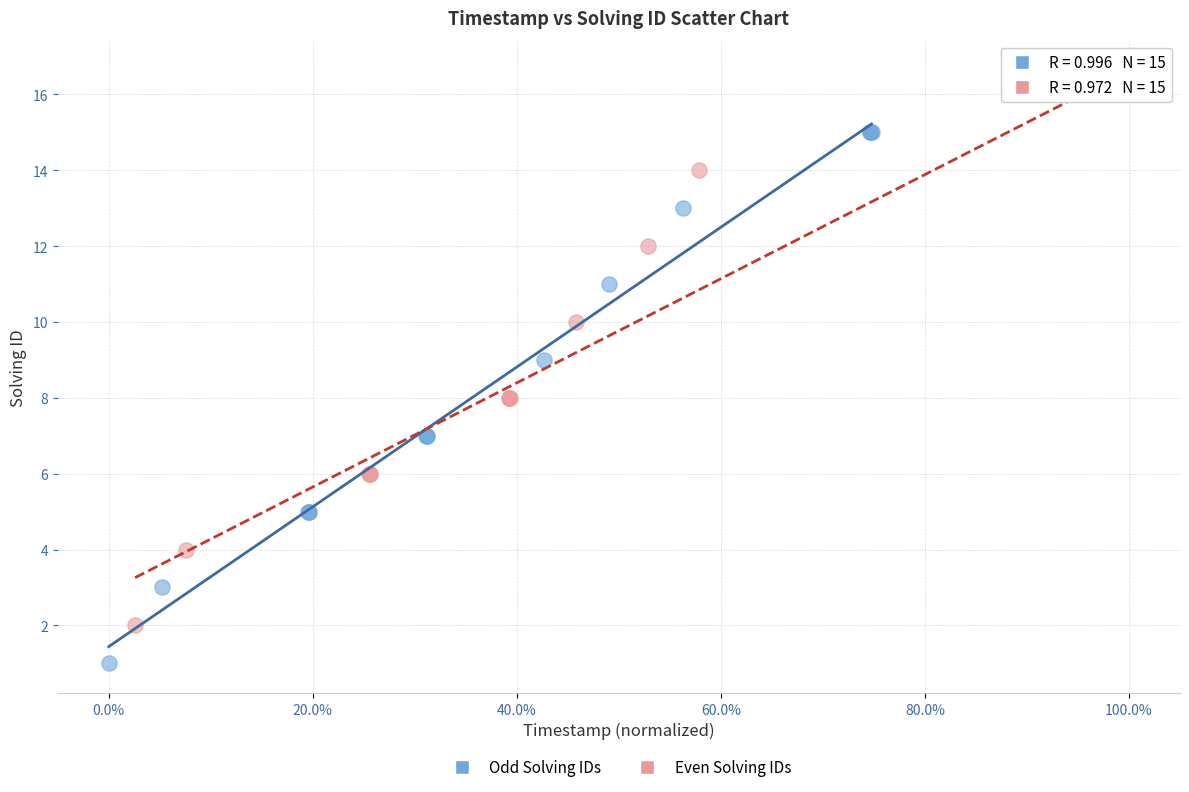

Which series reaches the minimum Y coordinate?

Odd Solving IDs